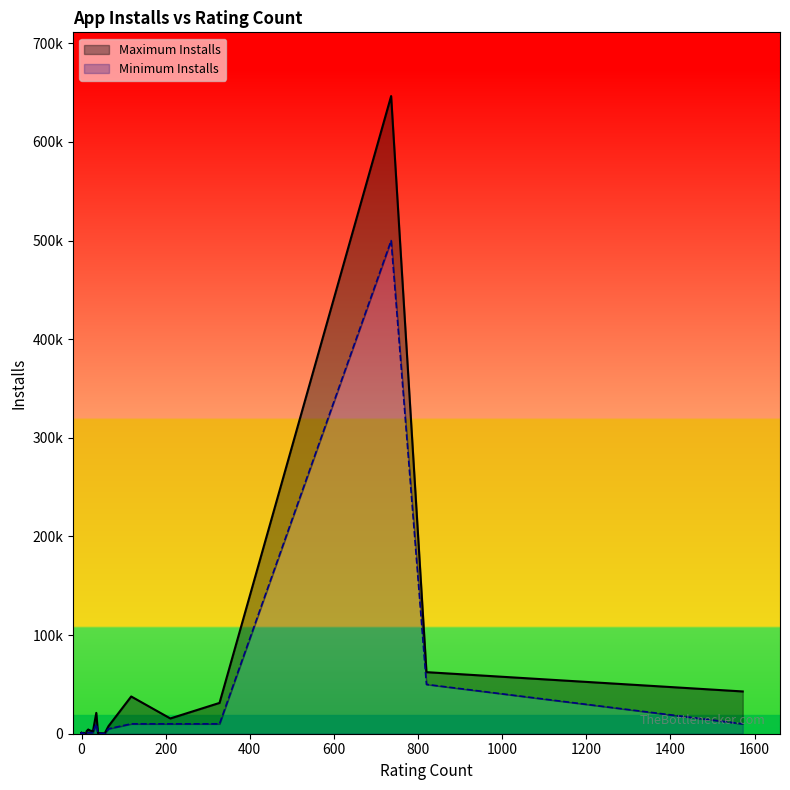

What is the sum of the Minimum Installs values at 211 and 0?

10001